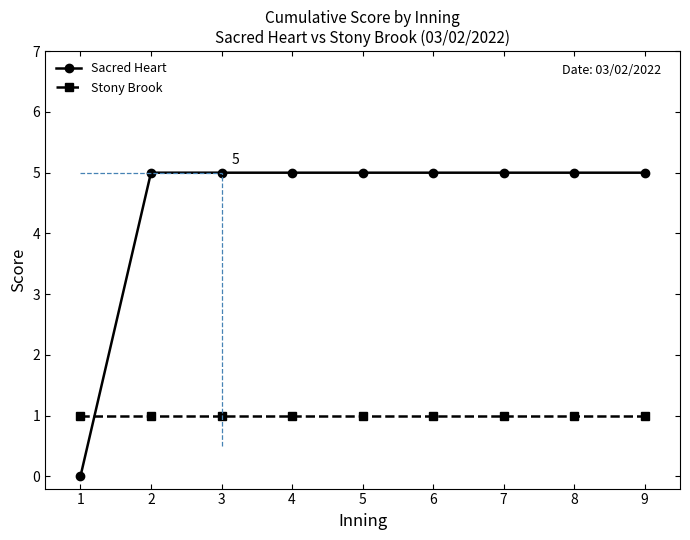

What is the approximate value of Stony Brook at 6?

1